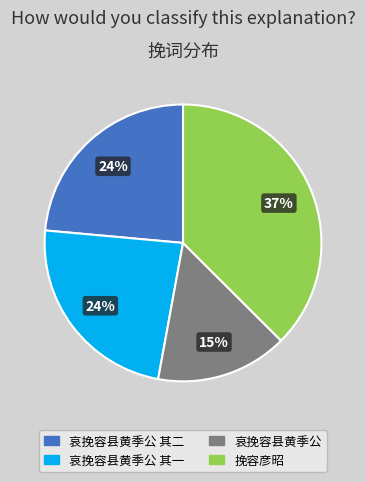

To the nearest percent, what is the average slice percentage?

25%